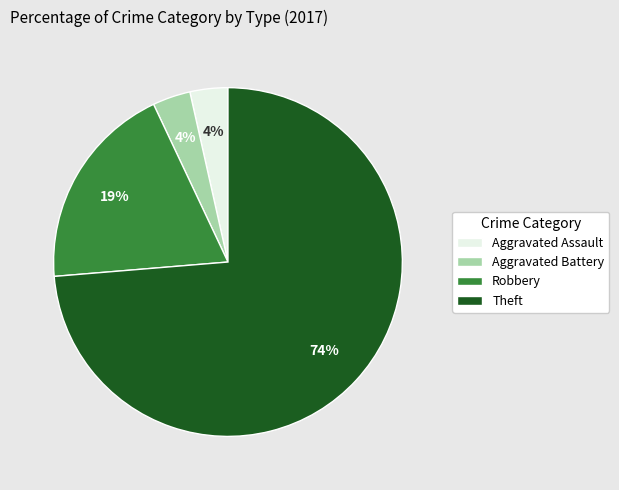

How many slices are in this pie chart?

4